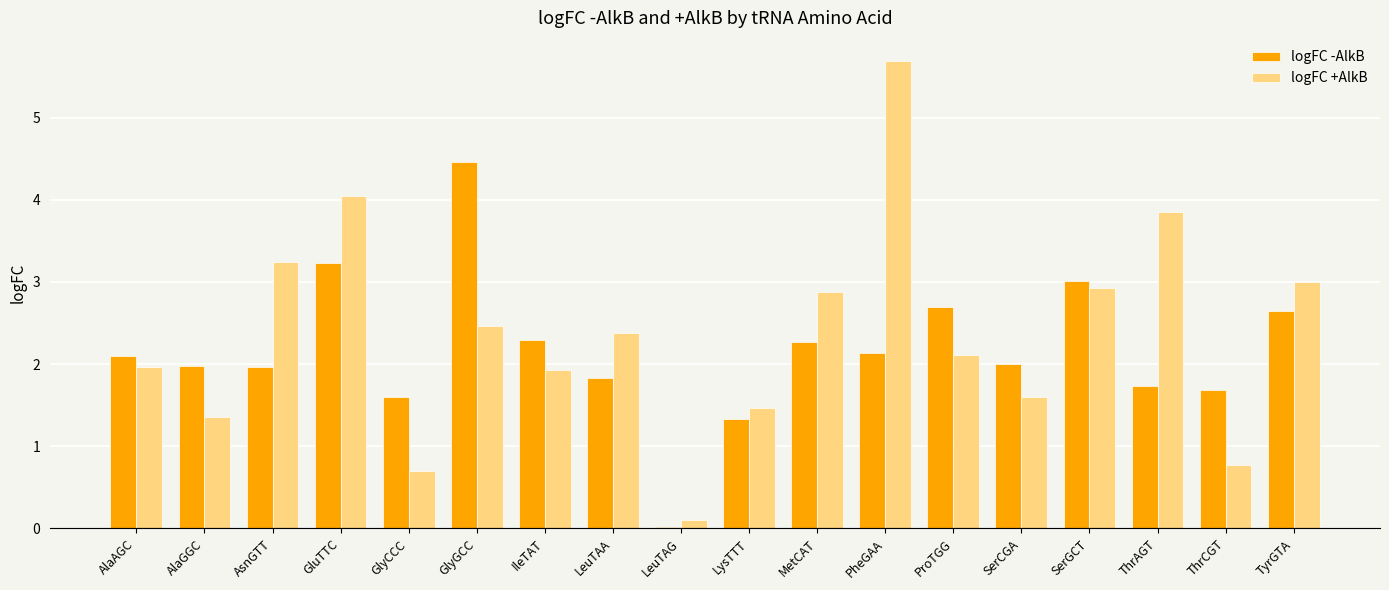

Is the value of logFC +AlkB at LysTTT greater than the value of logFC -AlkB at ProTGG?

No